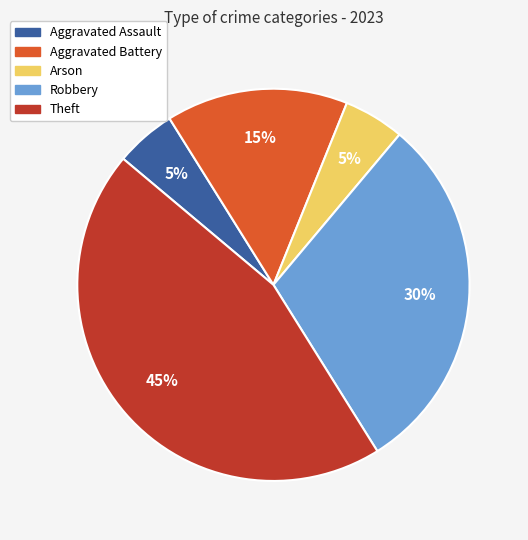

Do Aggravated Battery and Aggravated Assault together represent more than half of the pie?

No